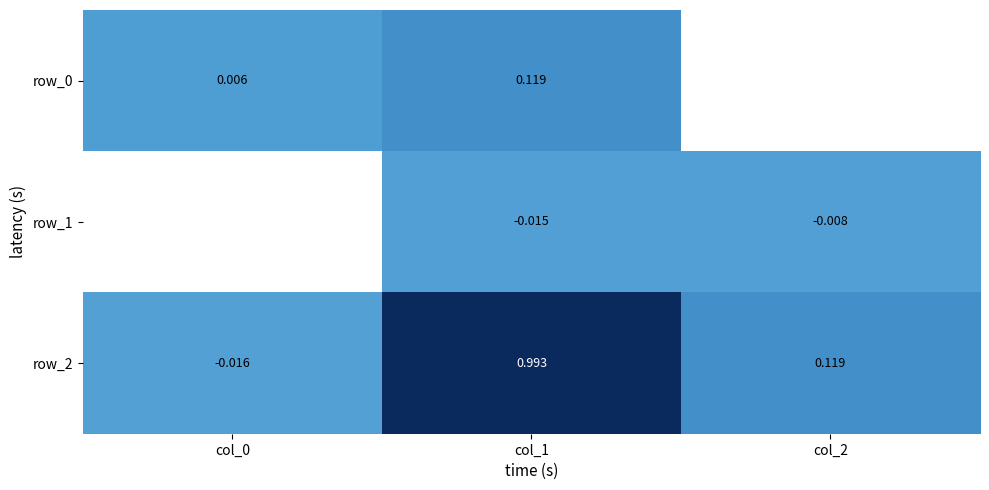

How many series are shown in this chart?

3